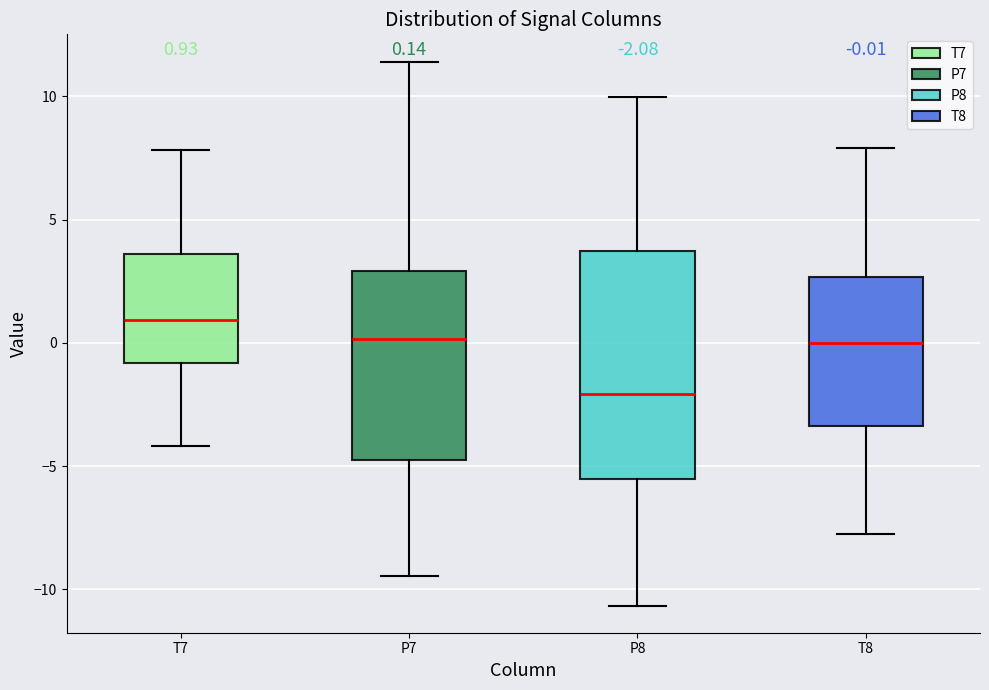

Which box has the highest median line?

T7